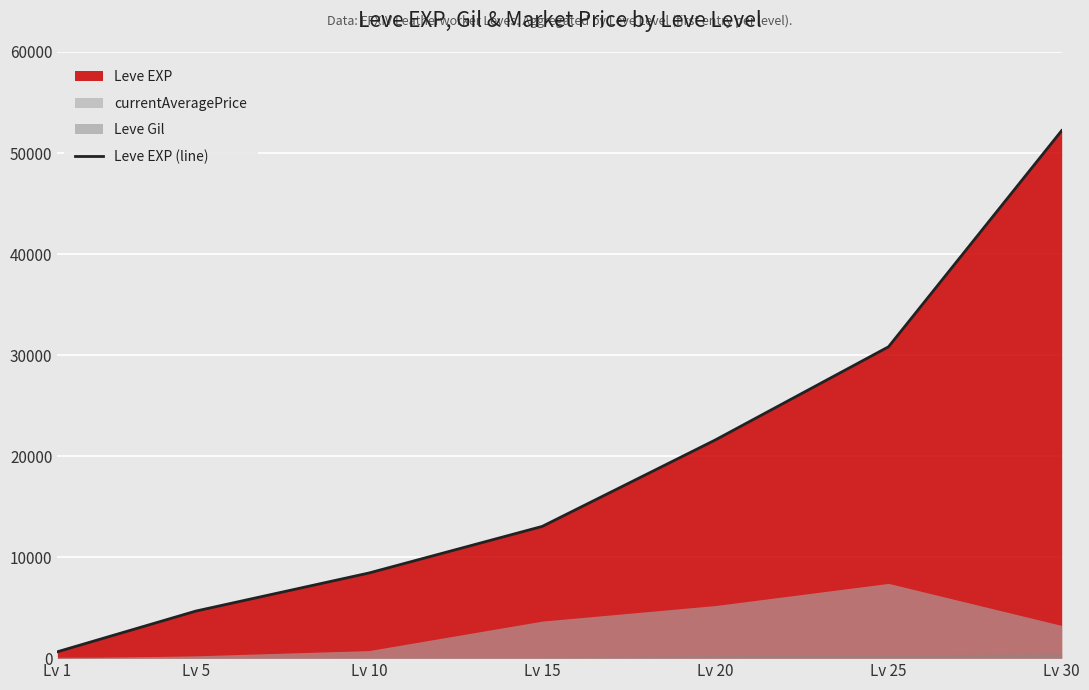

What is the change in value from Lv 1 to Lv 10?

+7800